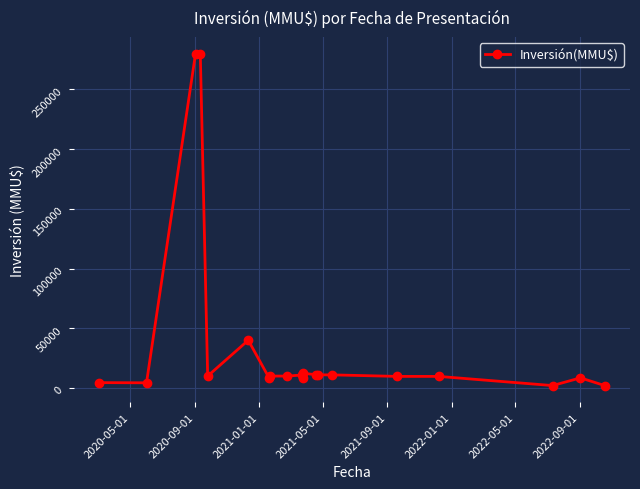

Reading left to right, extract all data points from this chart.

4500	4365	280000	280000	10000	40000	8000	10000	10000	10859	8270	12349	11117	11000	11000	9720	9720	2045	8500	2045